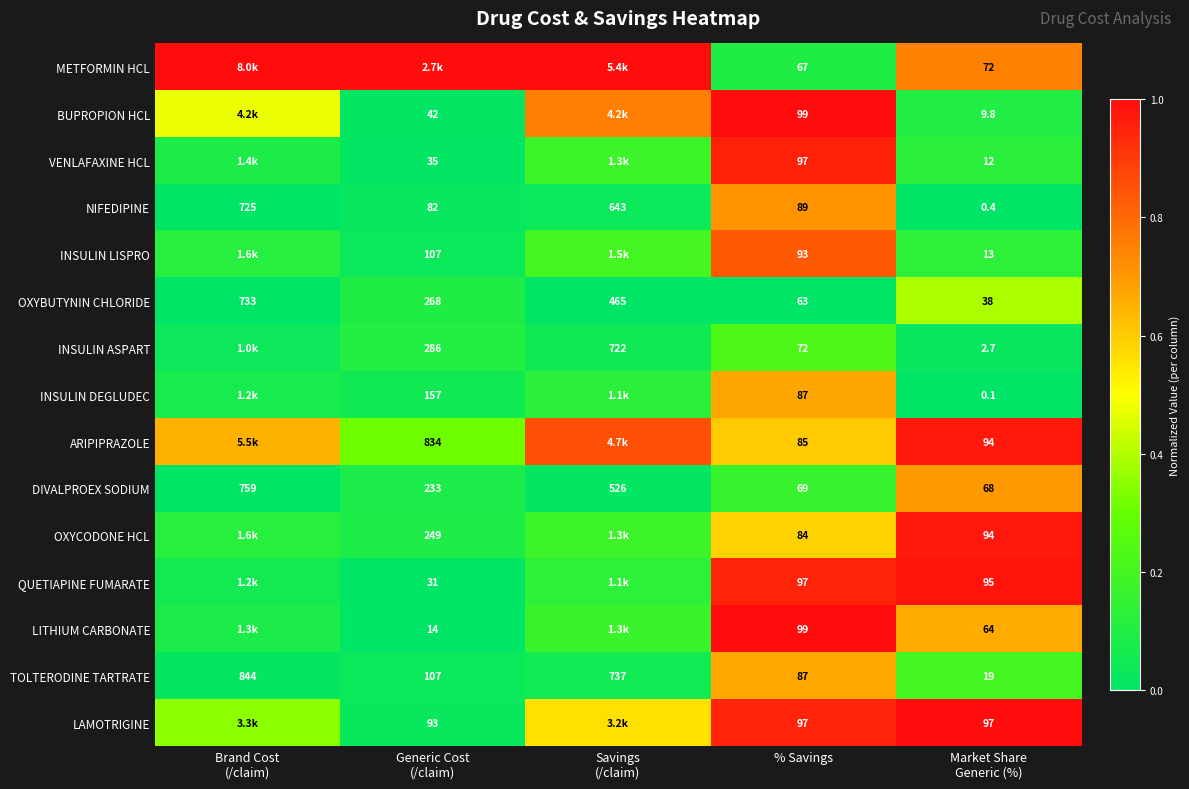

At which label is NIFEDIPINE closest to 362?

% Savings